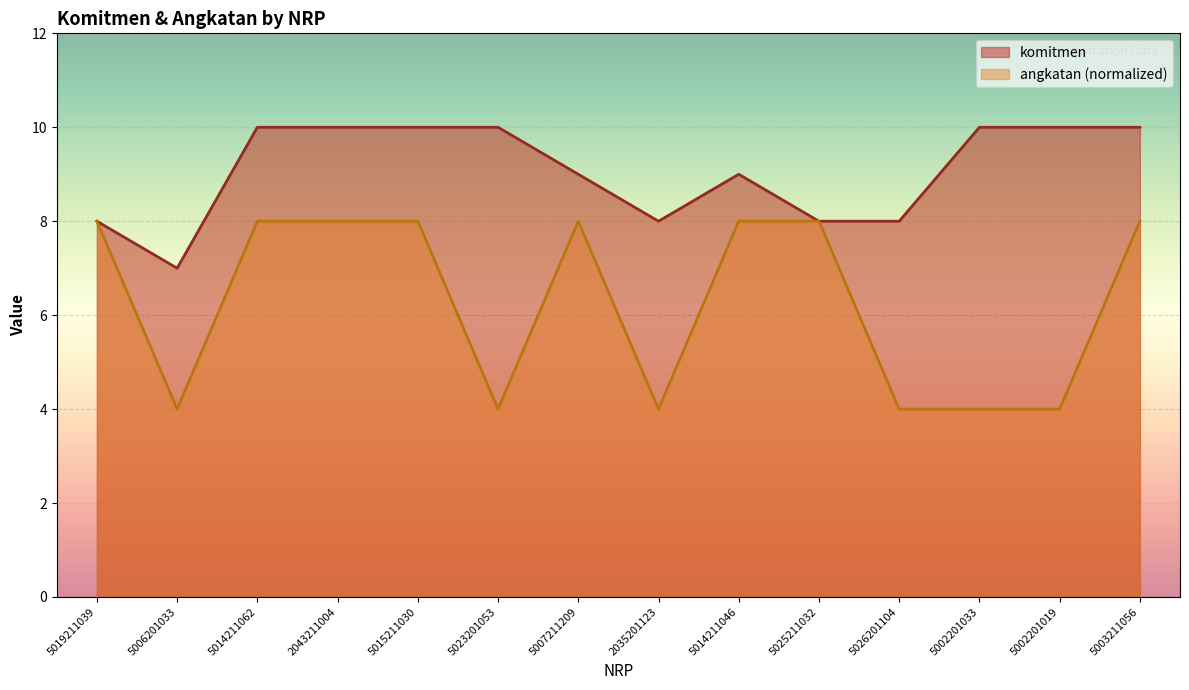

What are all the series names shown in the legend?

komitmen, angkatan (normalized)